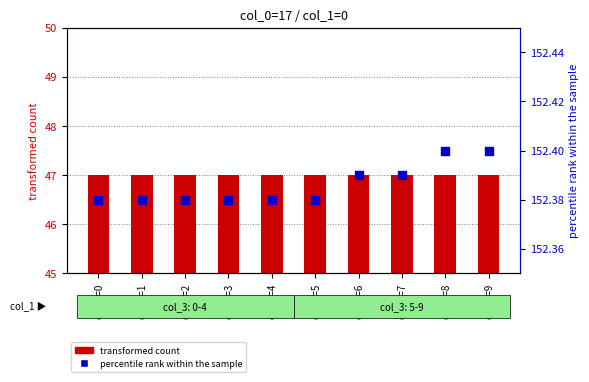

Which series contains the lowest Y value?

transformed count